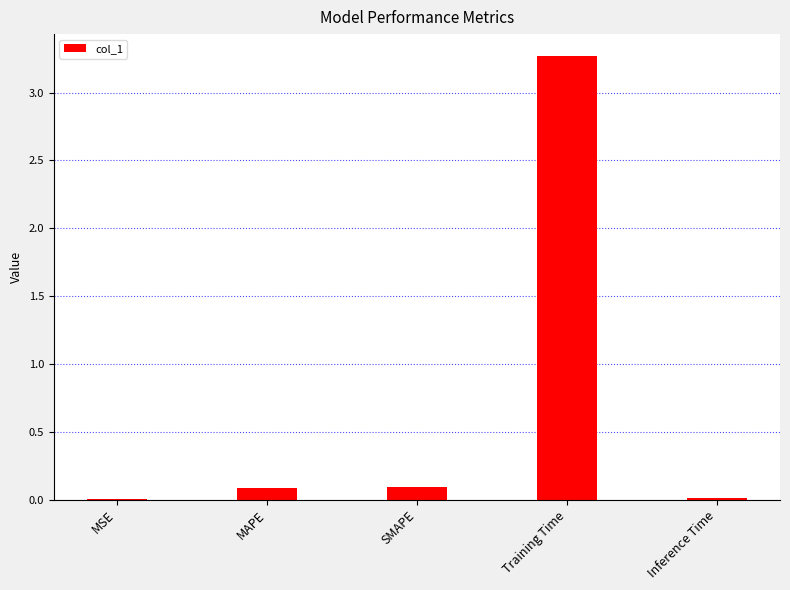

What is the approximate value at Training Time?

3.3